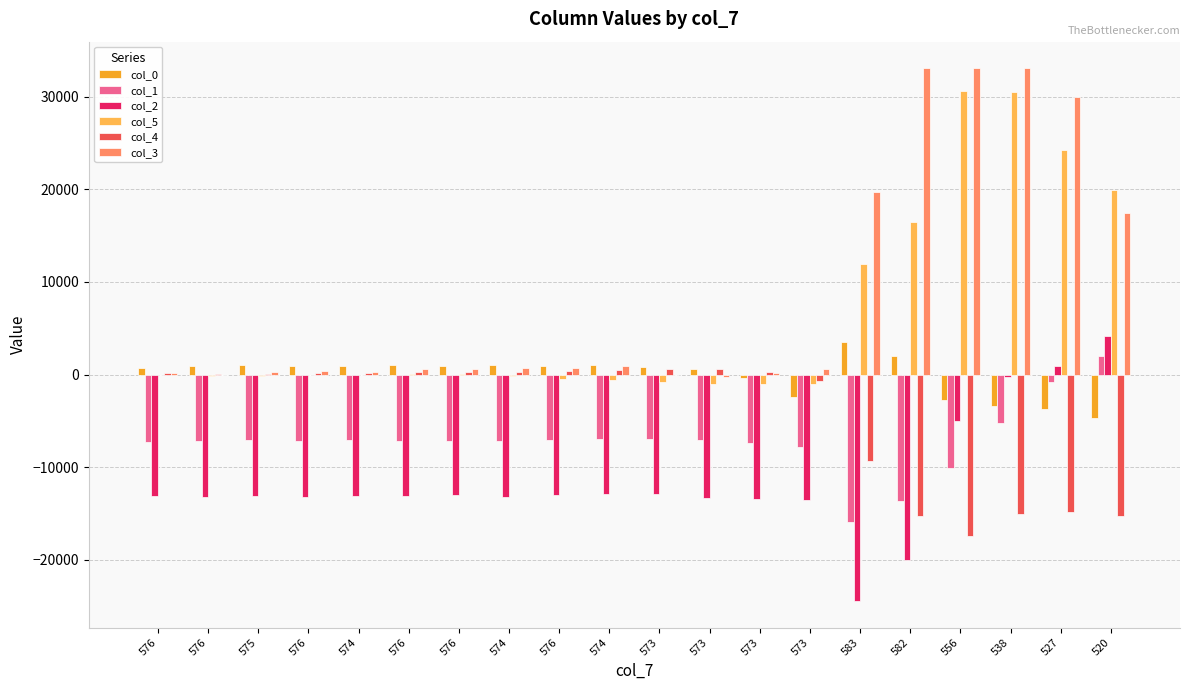

What are all the series names shown in the legend?

col_0, col_1, col_2, col_5, col_4, col_3